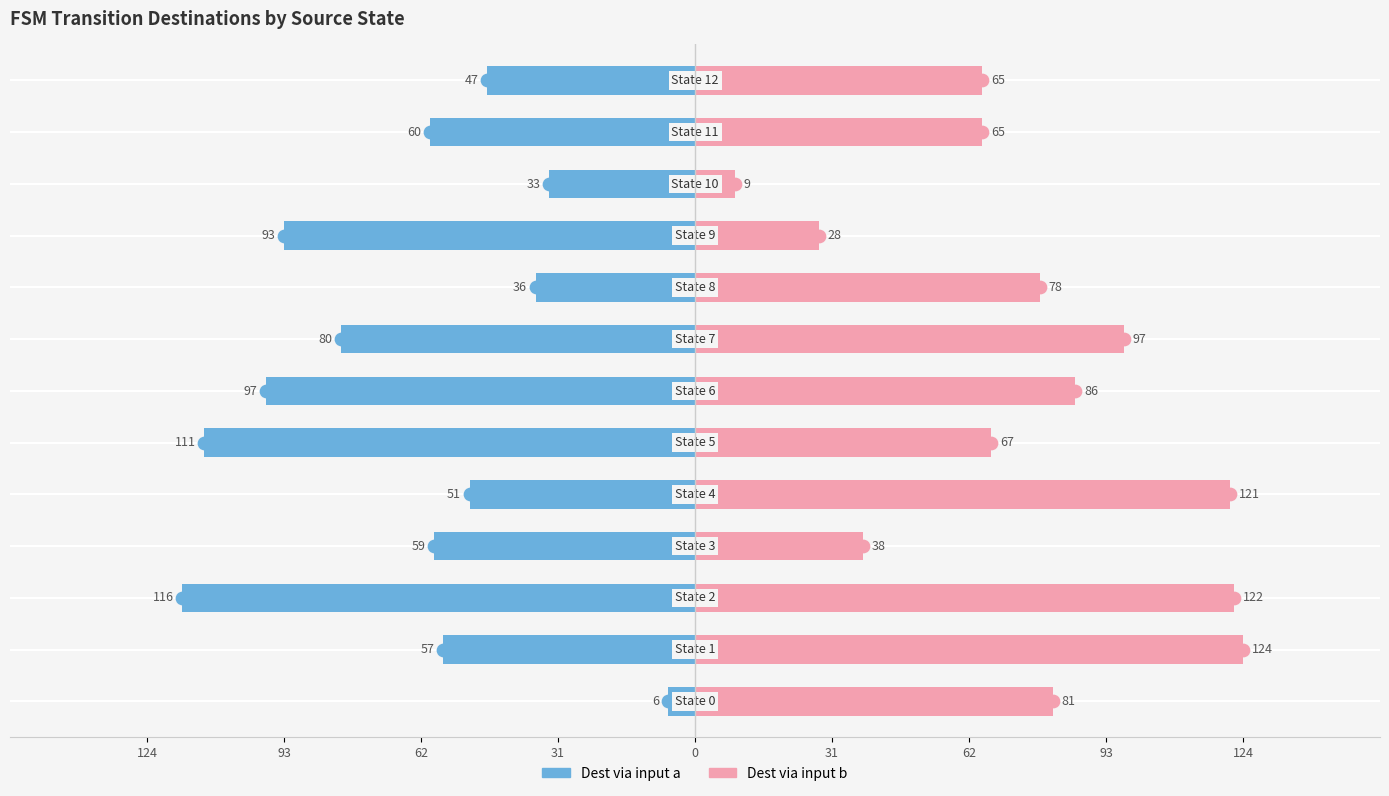

At which label does Dest via input b reach its minimum?

10